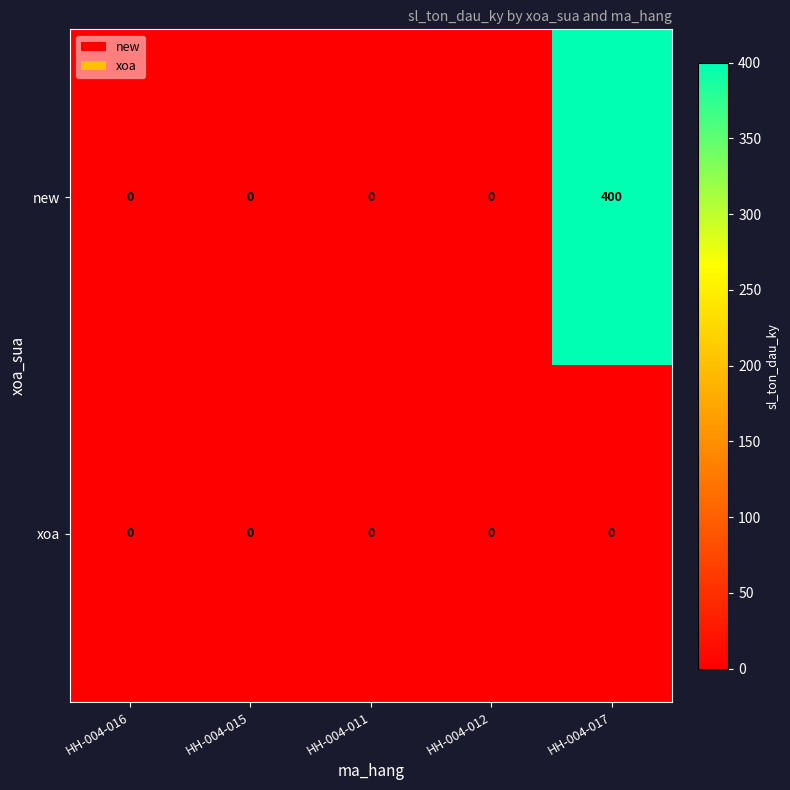

What is the greatest value displayed?

400